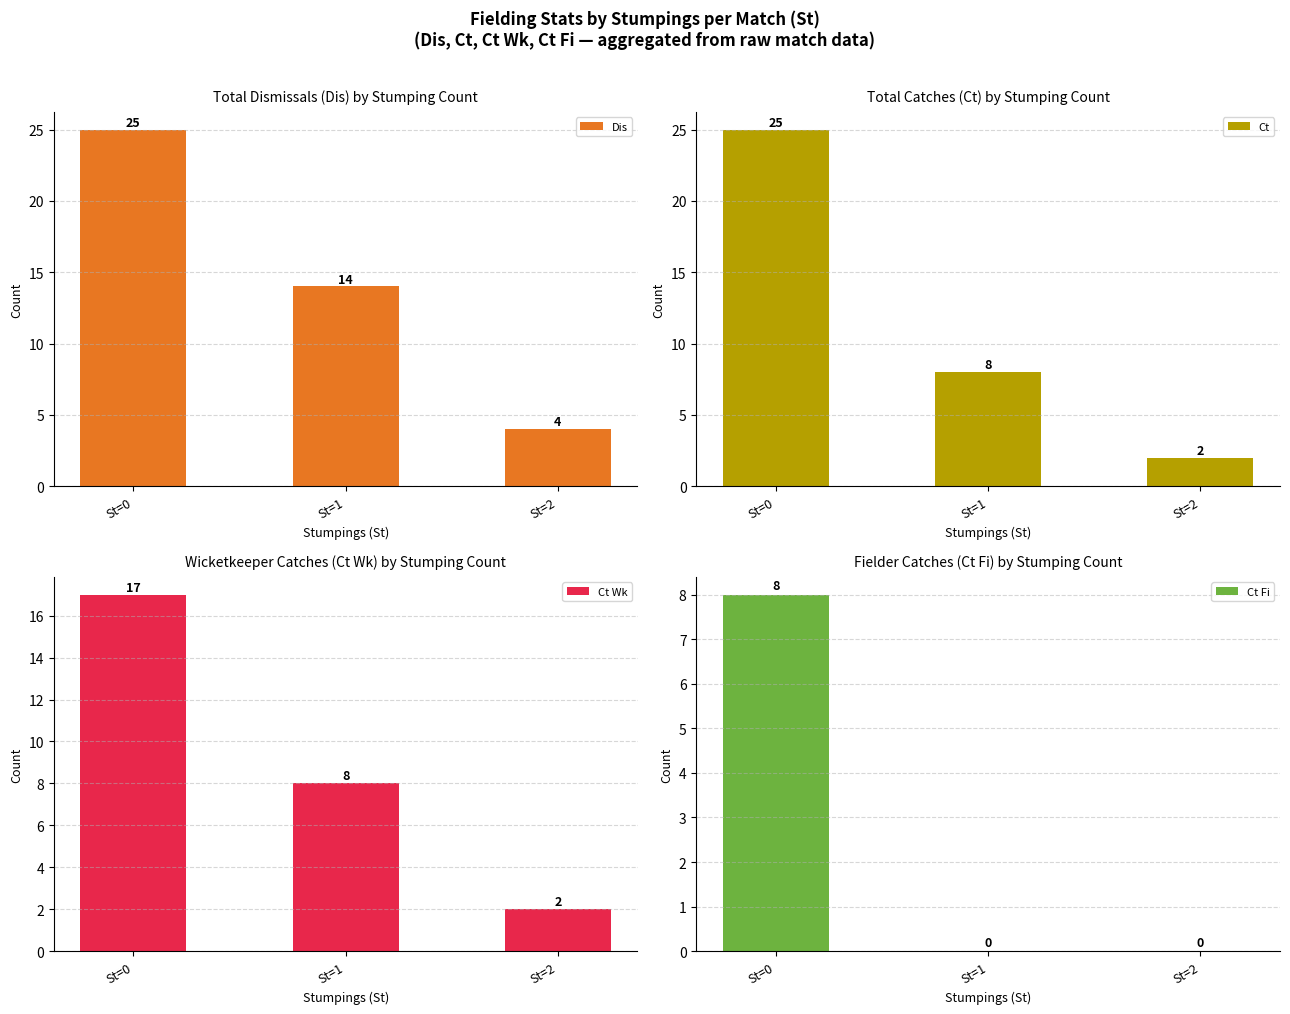

What is the difference between the Ct values at St=2 and St=0?

23